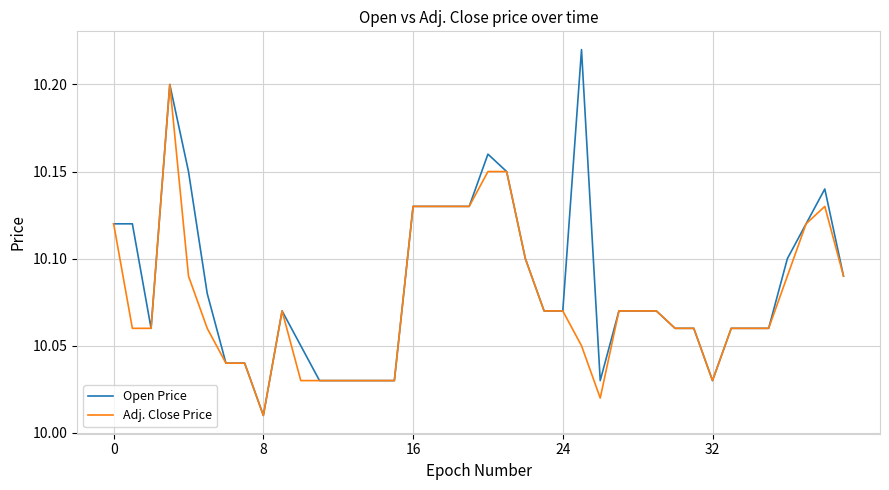

List the series in order of their peak value, lowest first.

Adj. Close Price, Open Price